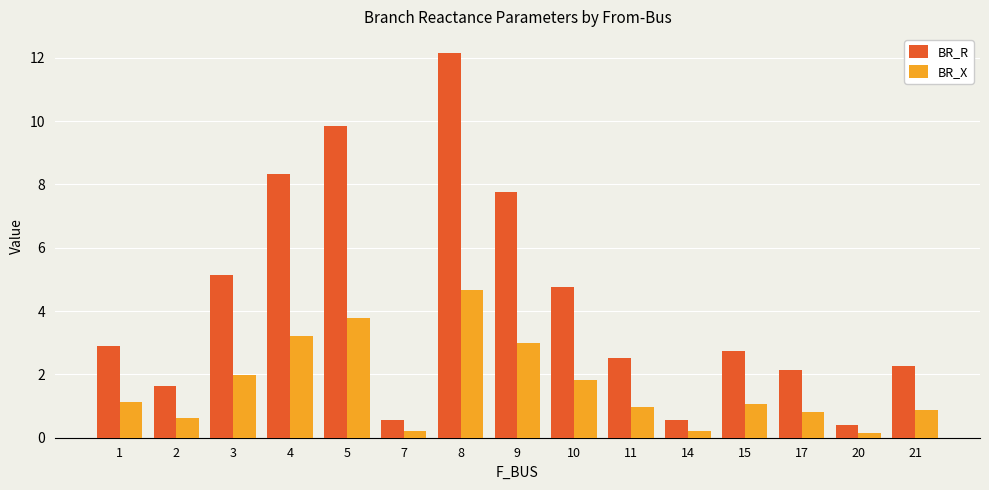

What is the sum of the BR_R values at 21 and 5?

12.1